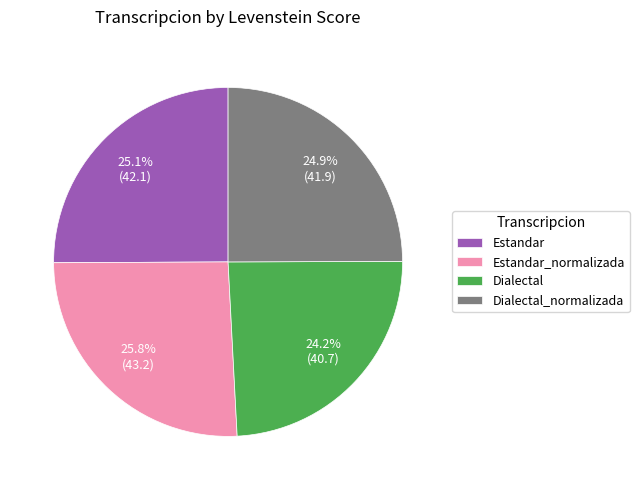

To the nearest percent, what portion does Dialectal_normalizada represent?

25%